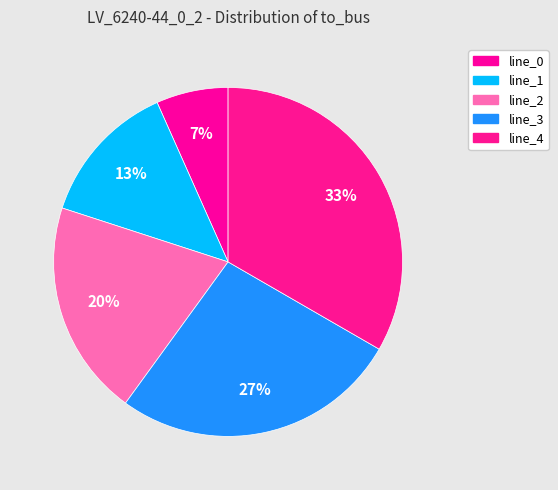

Approximately how many times larger is the value at line_4 compared to line_2?

1.7